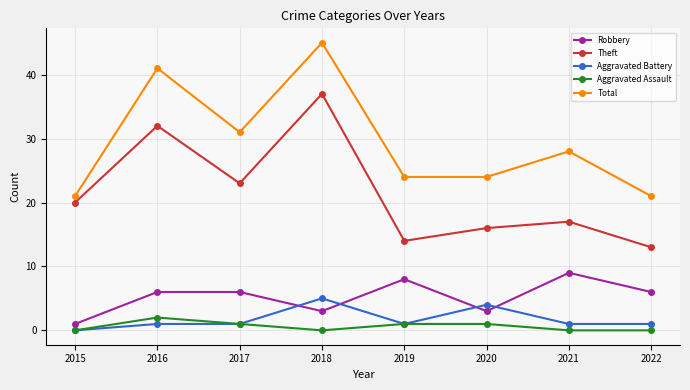

What are all the series names shown in the legend?

Robbery, Theft, Aggravated Battery, Aggravated Assault, Total